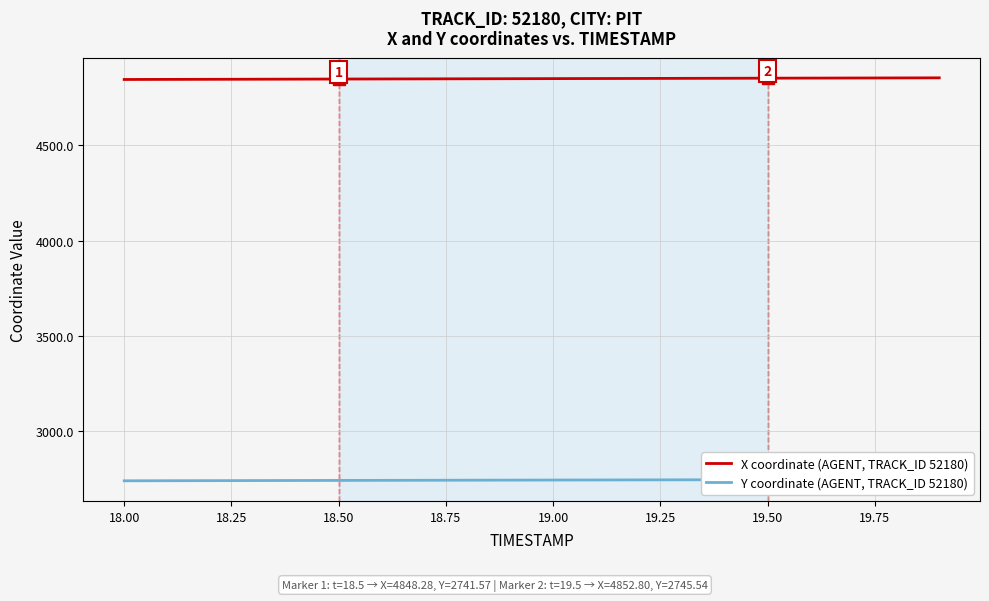

The value of X coordinate (AGENT, TRACK_ID 52180) at 18.00 is 4846.0. True or false?

True